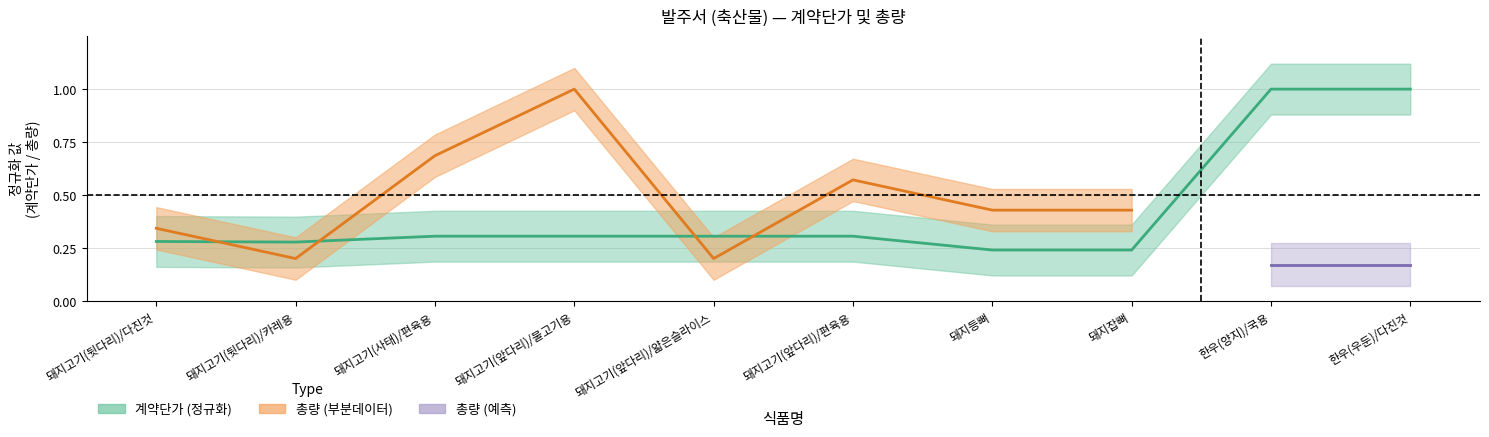

At which category does the data reach its first local valley?

돼지고기(뒷다리)/카레용